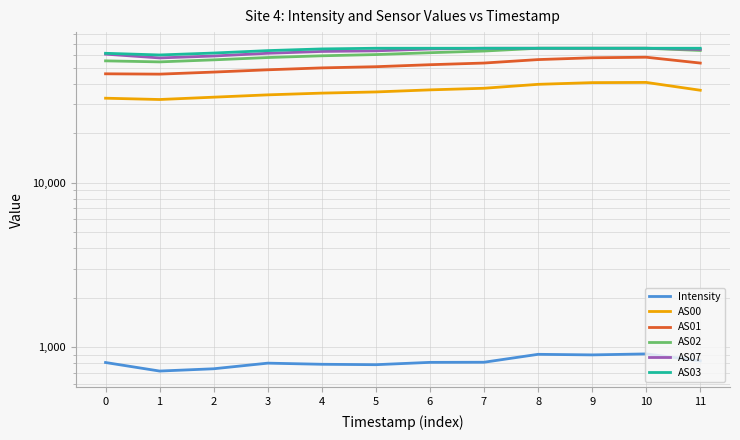

Is the value of AS01 at 4 greater than the value of Intensity at 11?

Yes